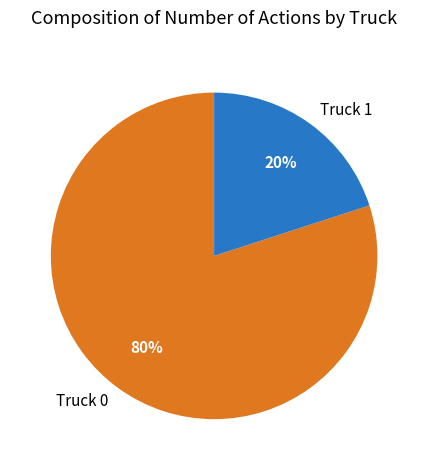

Which has a higher value, Truck 1 or Truck 0?

Truck 0